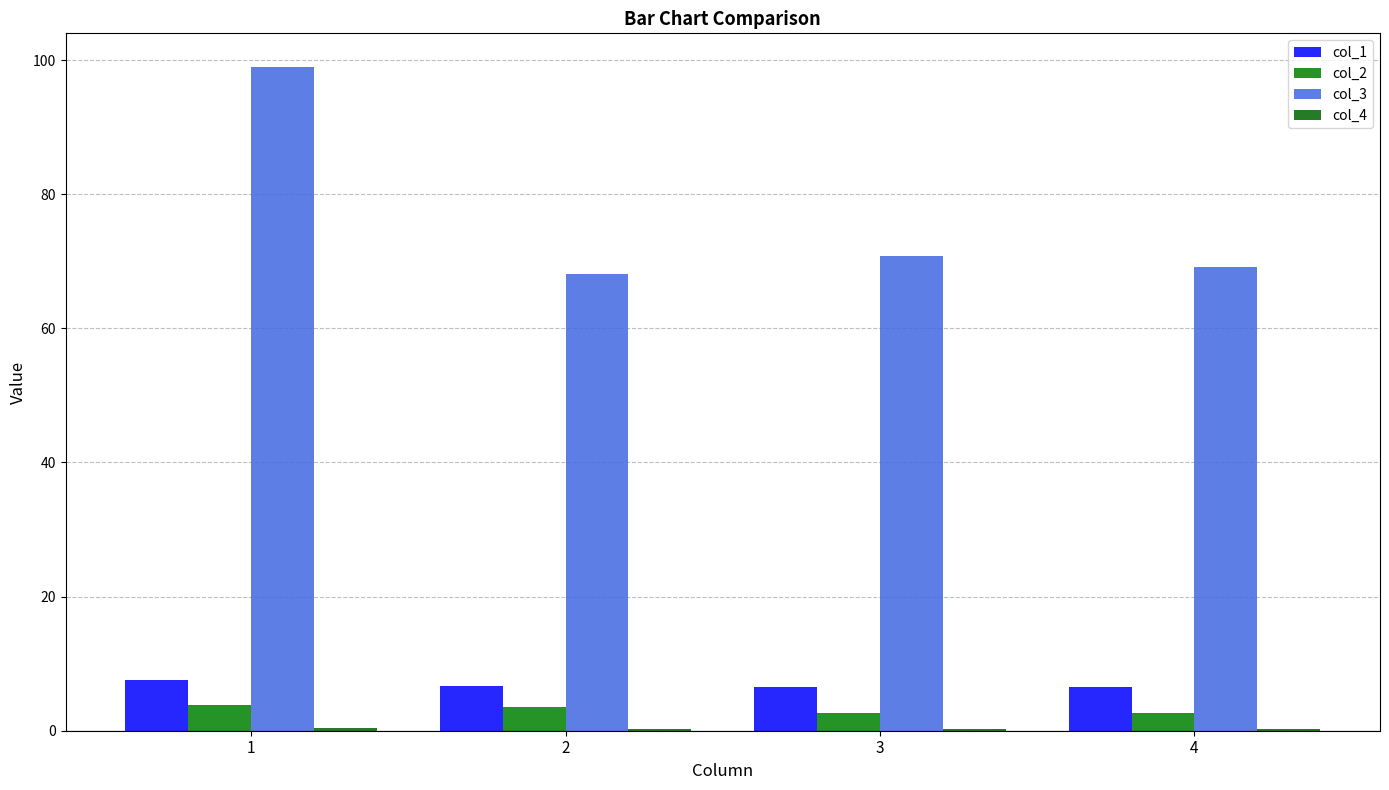

At which category is the sum across all series the highest?

1